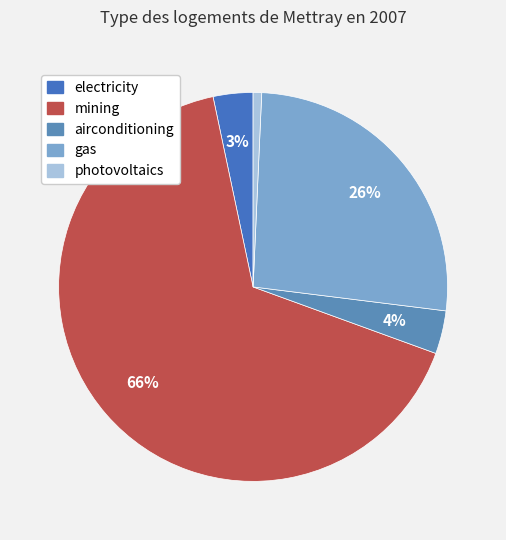

How many slices are in this pie chart?

5